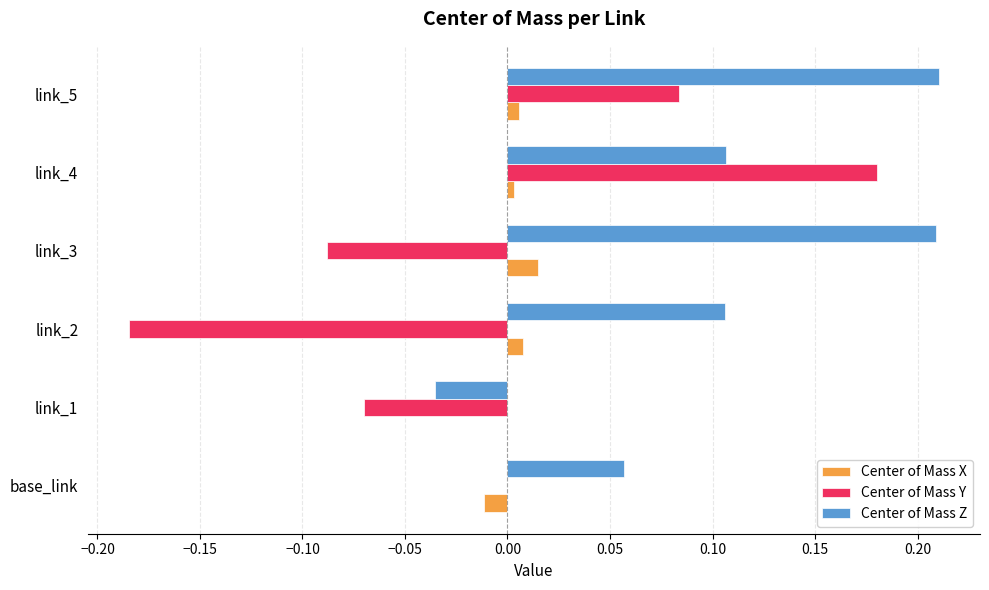

What is the sum of all Center of Mass Z values?

0.7